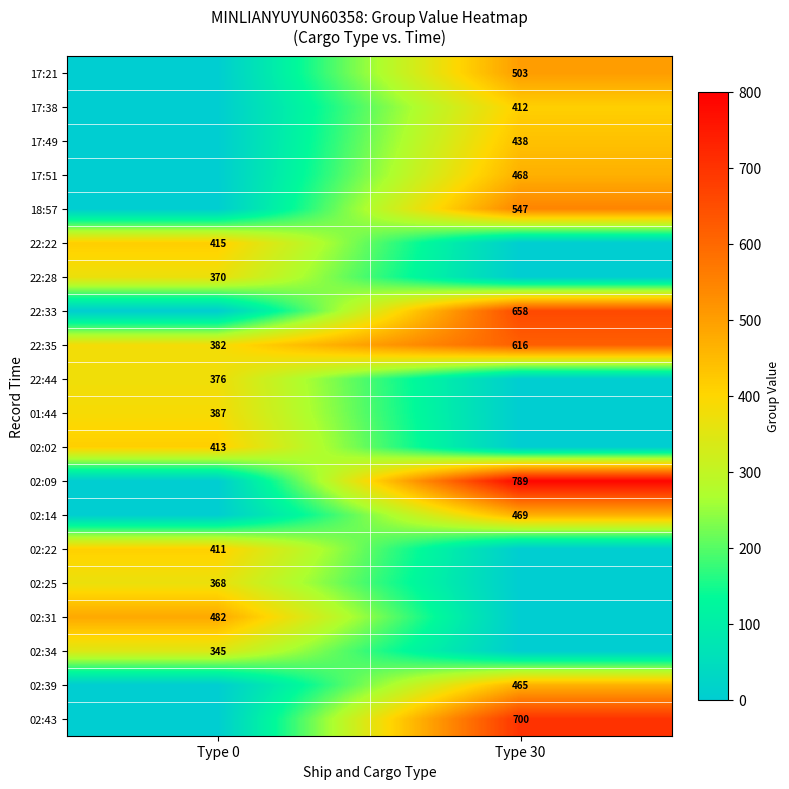

Is it true that 17:21 equals 502.7 at Type 30?

True